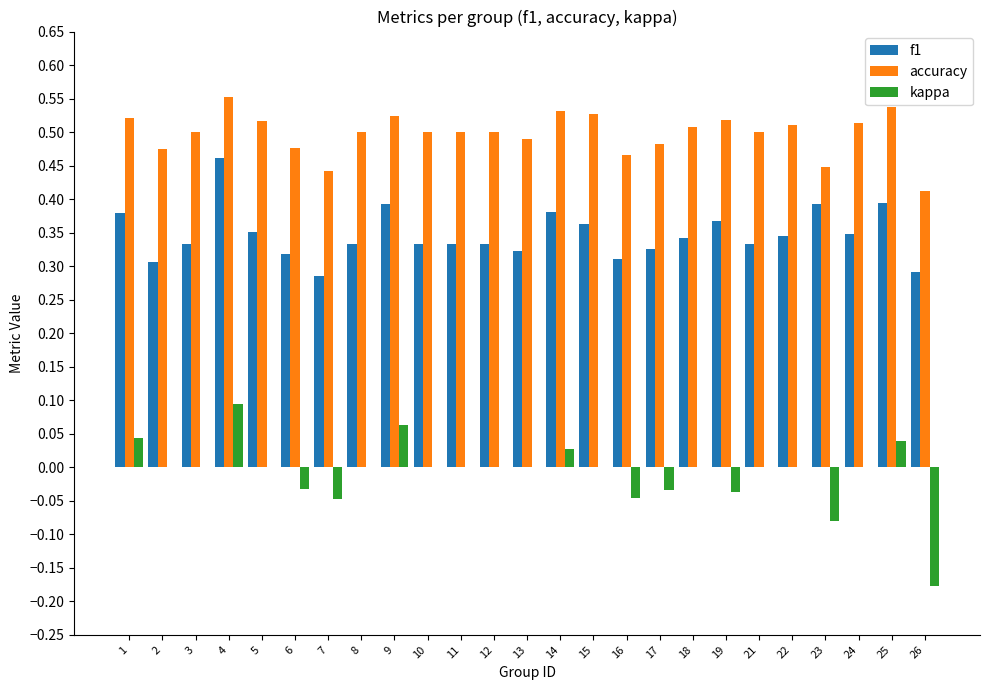

What is the total value across all series at 8?

0.8